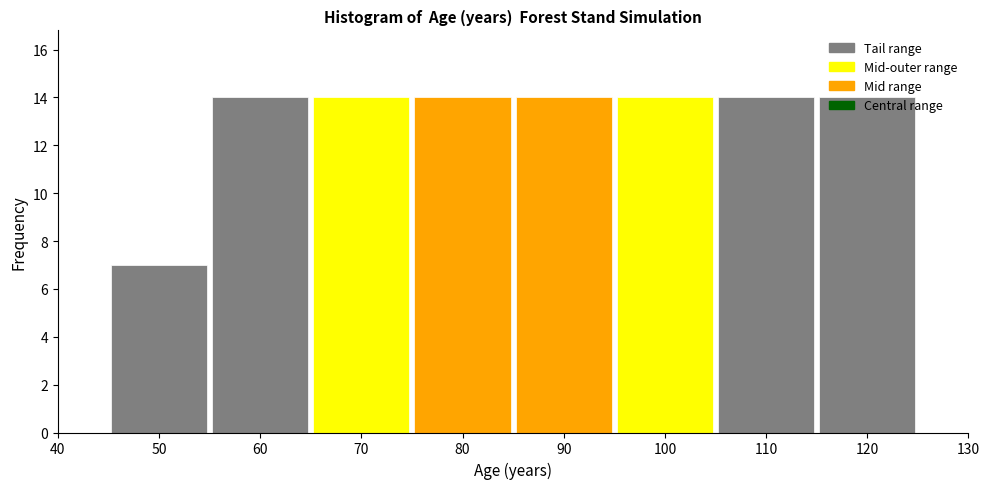

Reading left to right, transcribe this chart: for each bar, give the range it covers on the x-axis and its height. The values are not printed on the chart, so give them approximately, as read against the axis.

45 to 55: 7
55 to 65: 14
65 to 75: 14
75 to 85: 14
85 to 95: 14
95 to 105: 14
105 to 115: 14
115 to 125: 14